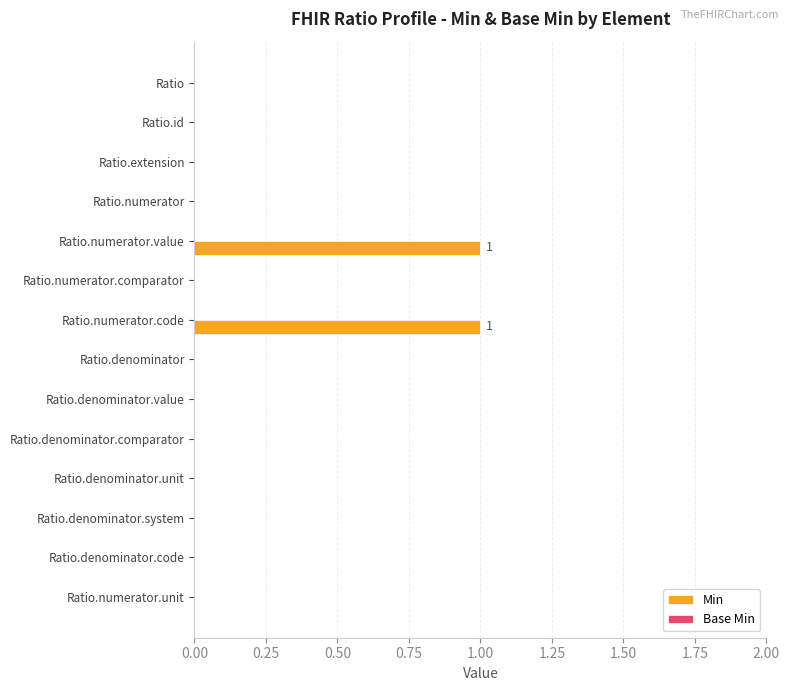

The value at Ratio.numerator.comparator is 0. True or false?

True